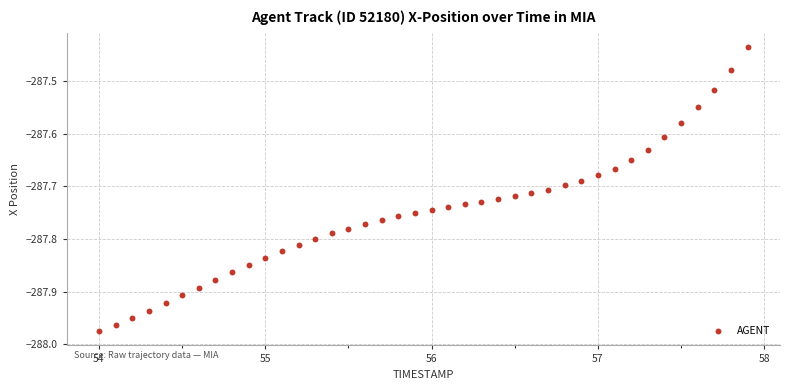

What is the range of Y values (max minus min)?

0.5